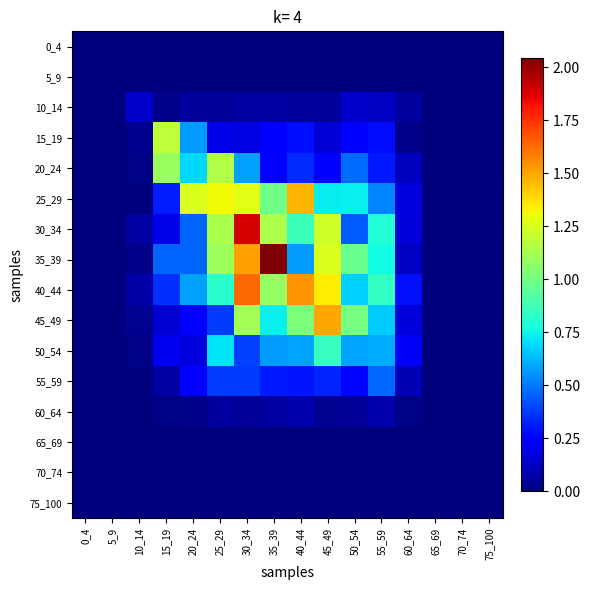

At which category is the sum across all series the highest?

30_34